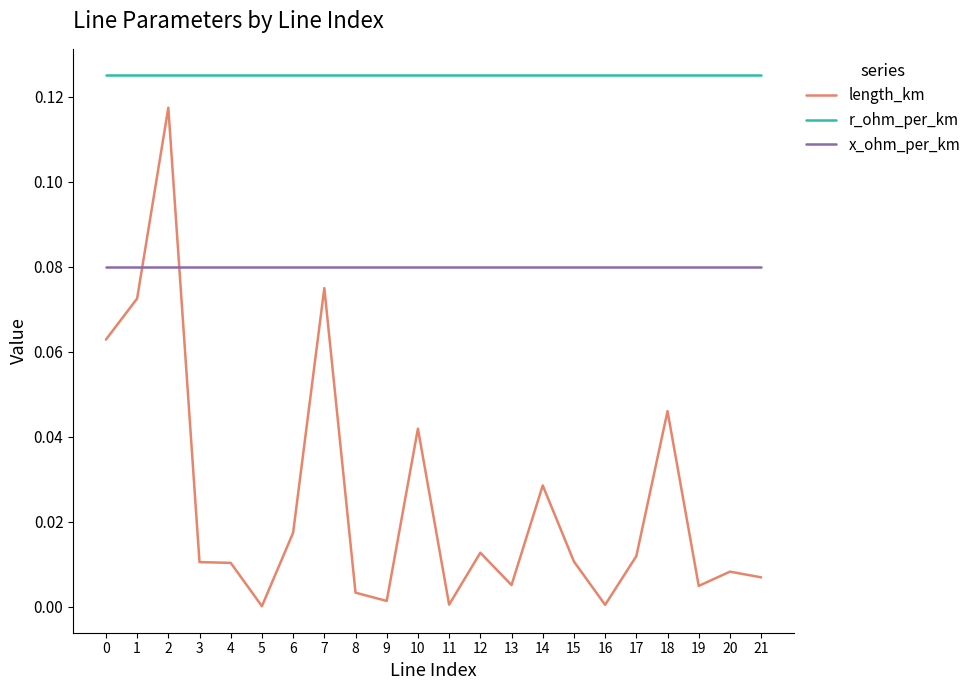

How many series are shown in this chart?

3